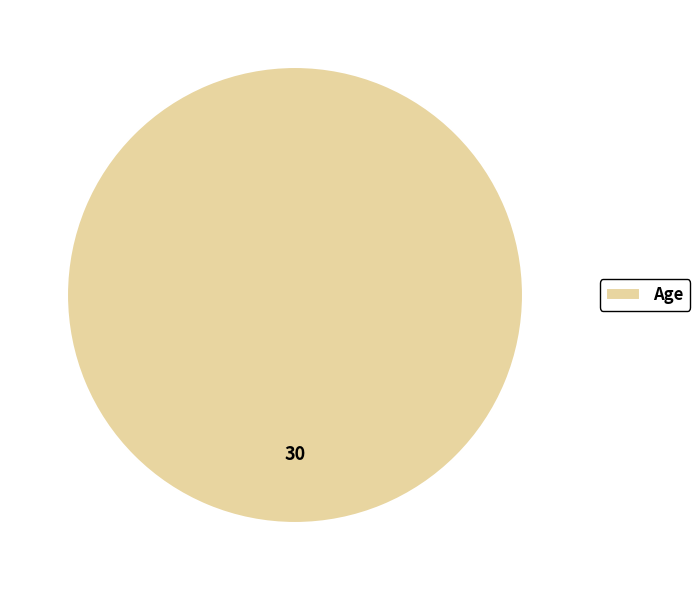

The Age slice represents 100% of the pie. True or false?

True